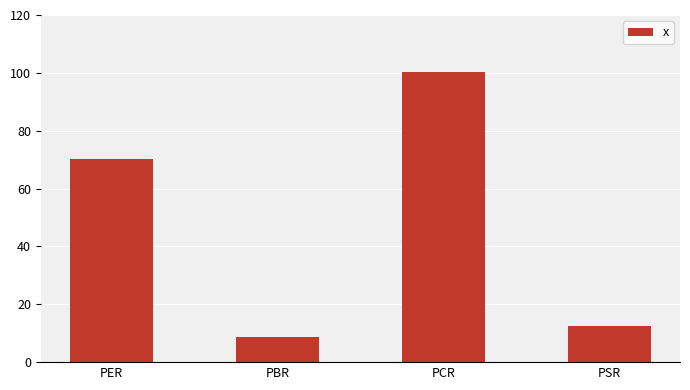

What is the difference between the values at PBR and PSR?

3.8